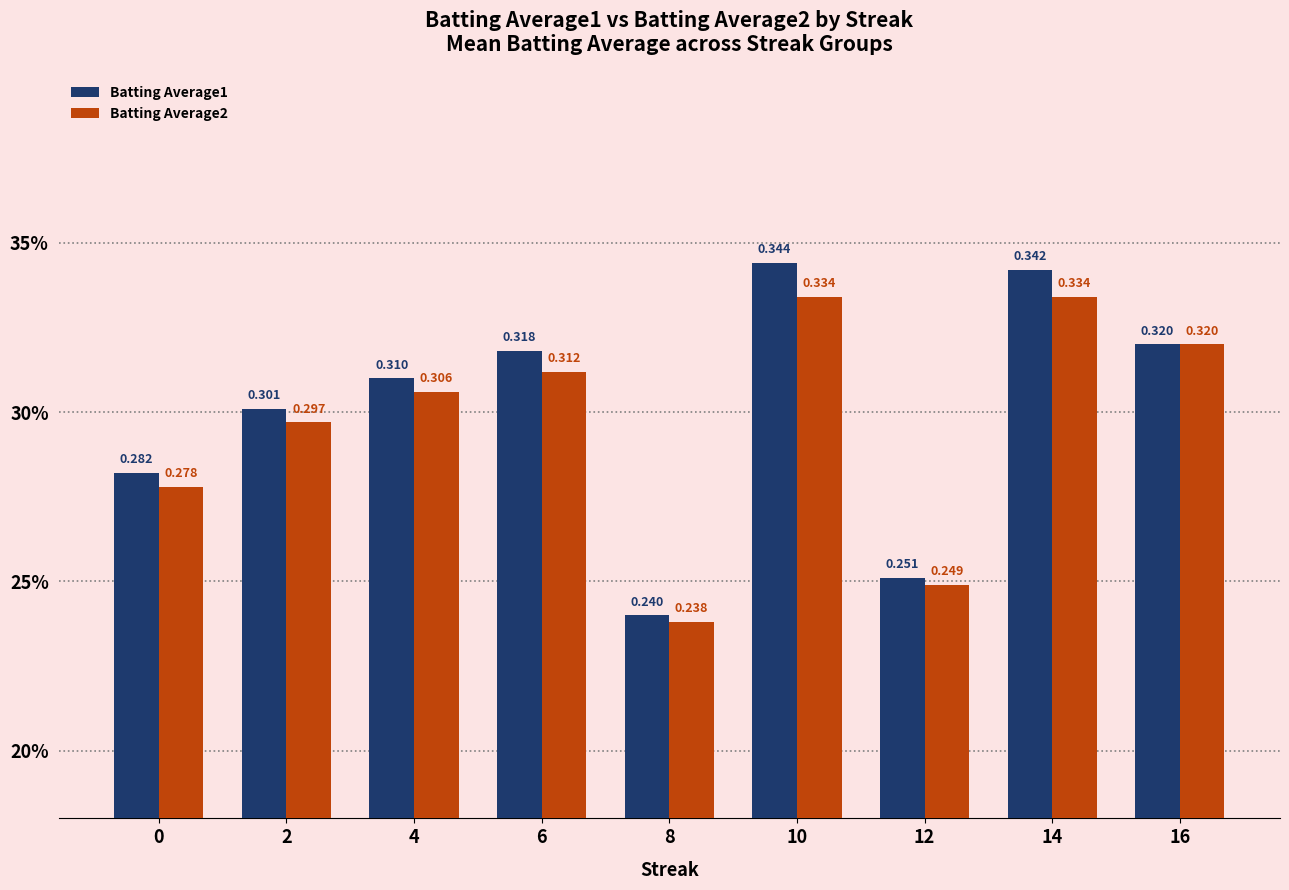

Rank the categories by Batting Average1 value from highest to lowest.

10, 14, 16, 6, 4, 2, 0, 12, 8